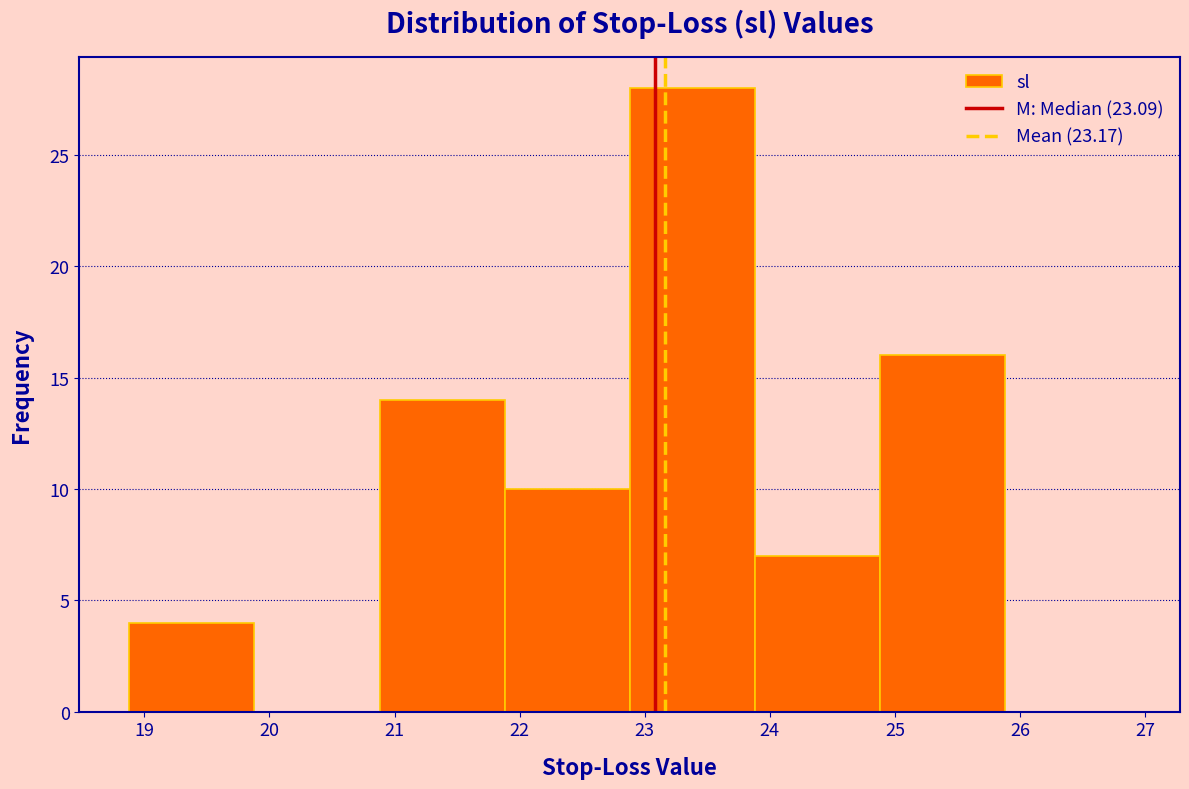

What is the height of the bar covering 22.88 to 23.88 on the x-axis? Neither the bar edges nor the heights are printed on the chart, so give them approximately, as read against the axes.

28